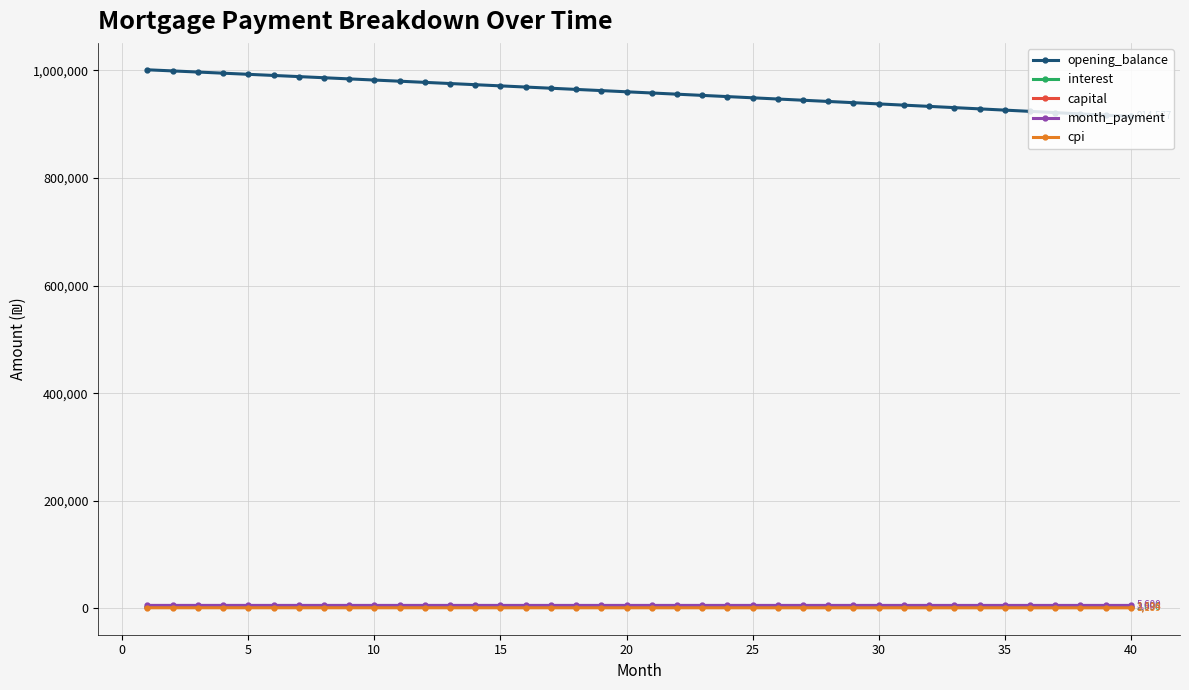

True or false: opening_balance and capital cross at least once.

False